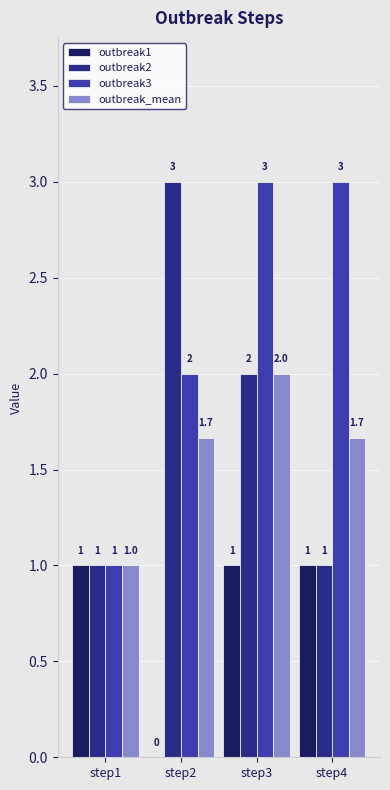

Is it true that outbreak3 equals 3.0 at step3?

True